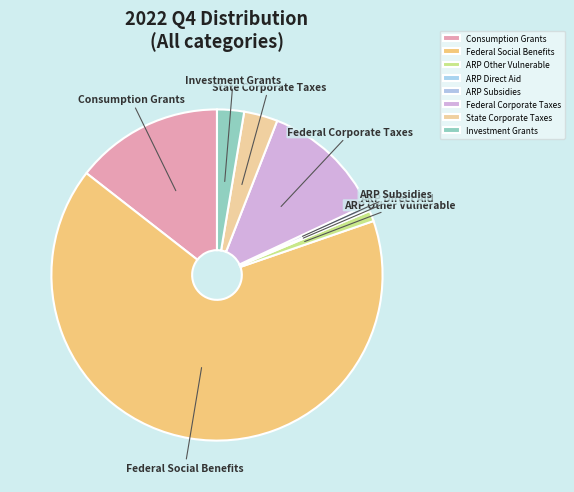

Do Federal Corporate Taxes and Investment Grants together represent more than half of the pie?

No